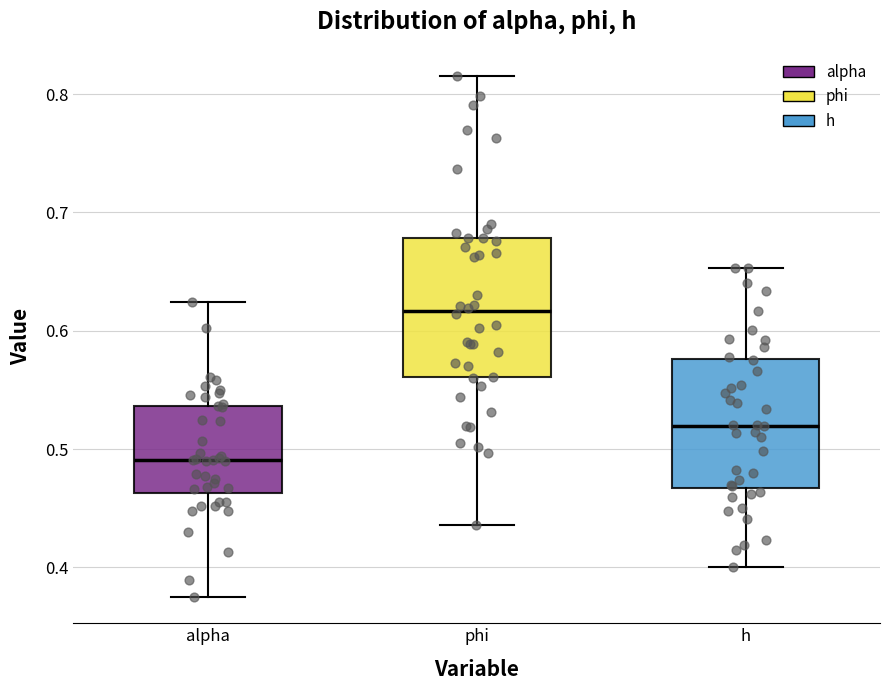

Which box has the lowest median line?

alpha